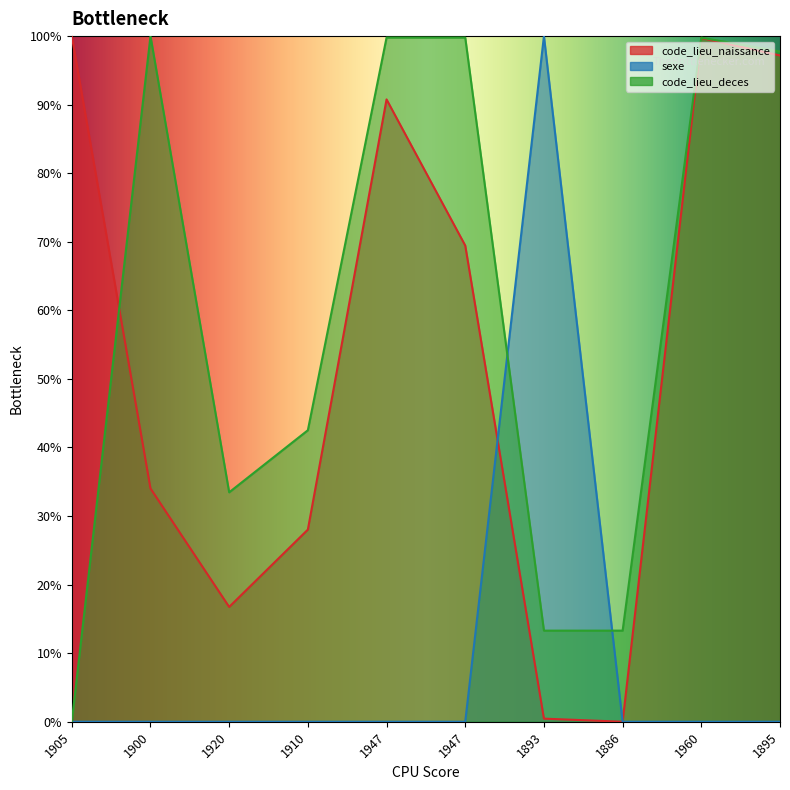

The sexe series shows -55.9 at 1920. True or false?

False